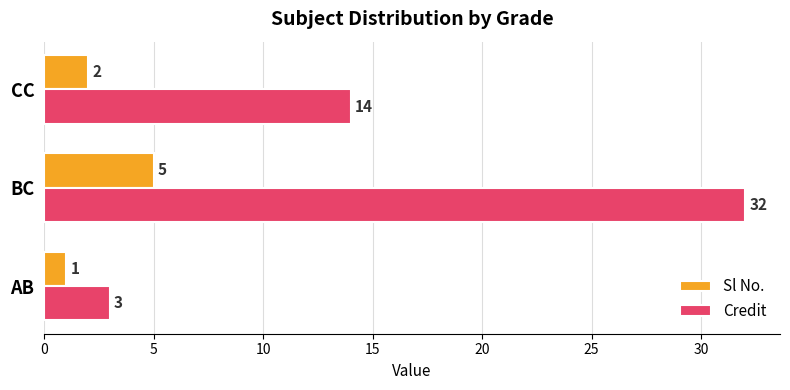

How many data points in Sl No. are less than 2?

1